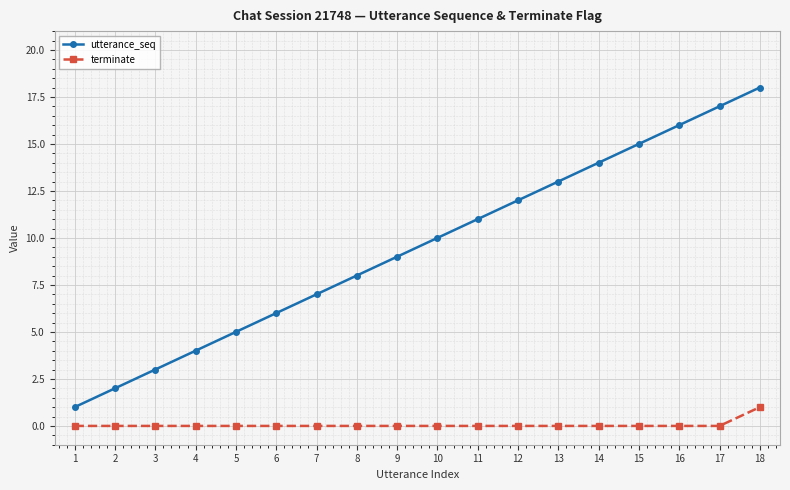

Is the value of utterance_seq at 10 greater than the value of terminate at 2?

Yes